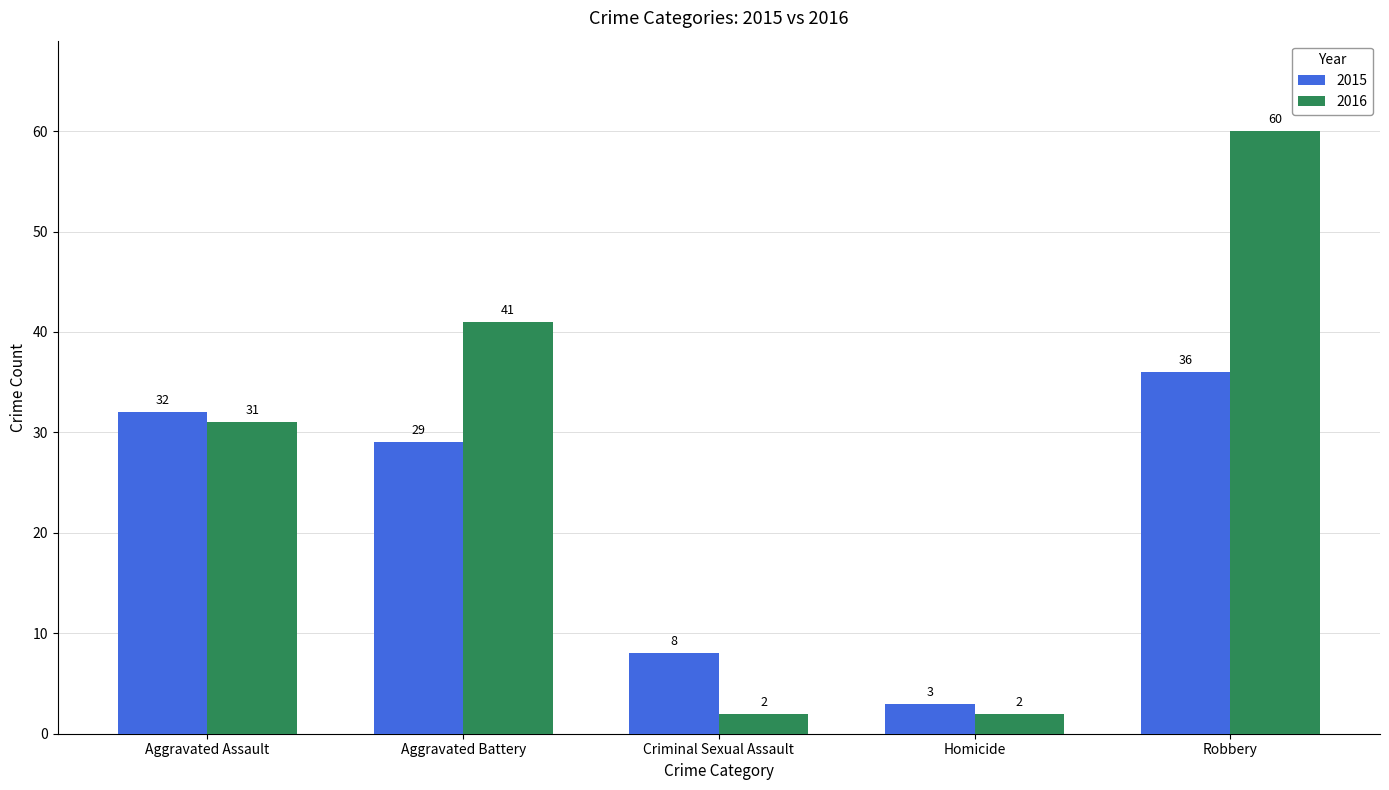

What is the total value across all series at Homicide?

5